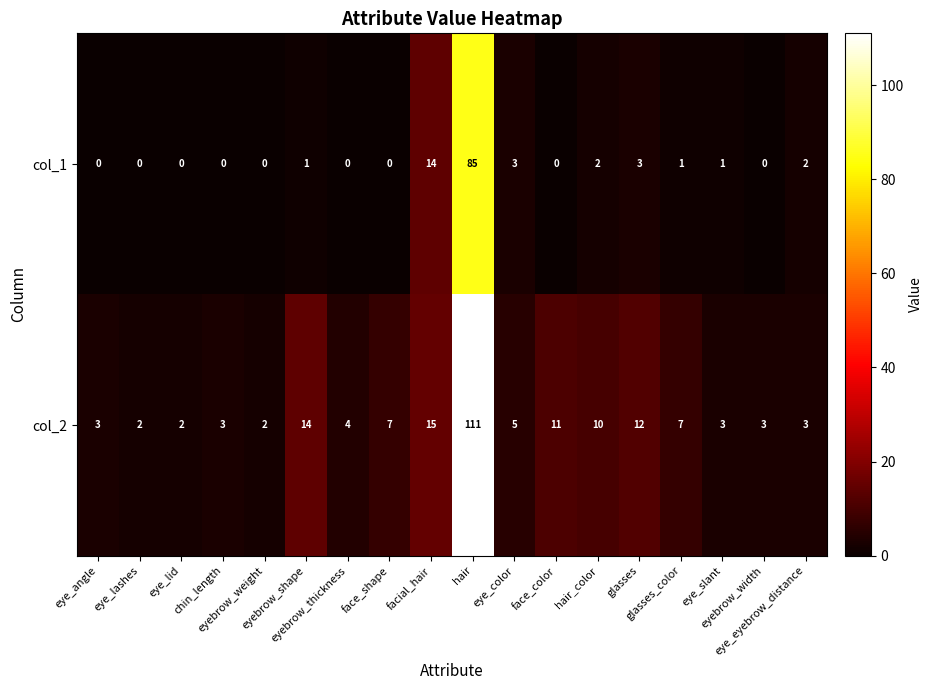

Which series has the largest range (max minus min)?

col_2